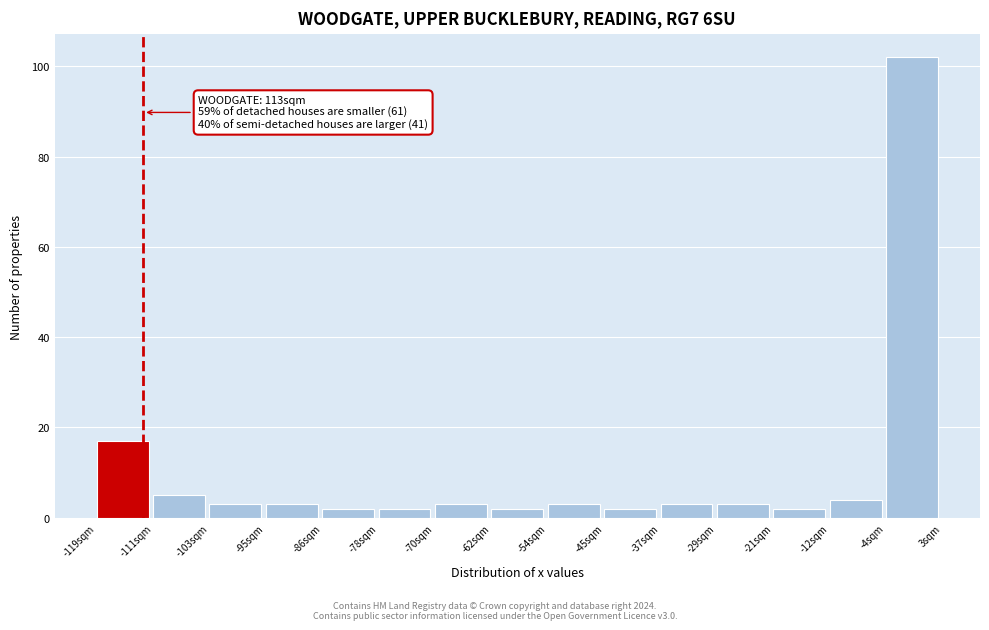

Over which range of the x-axis is the bar tallest?

-5 to 4